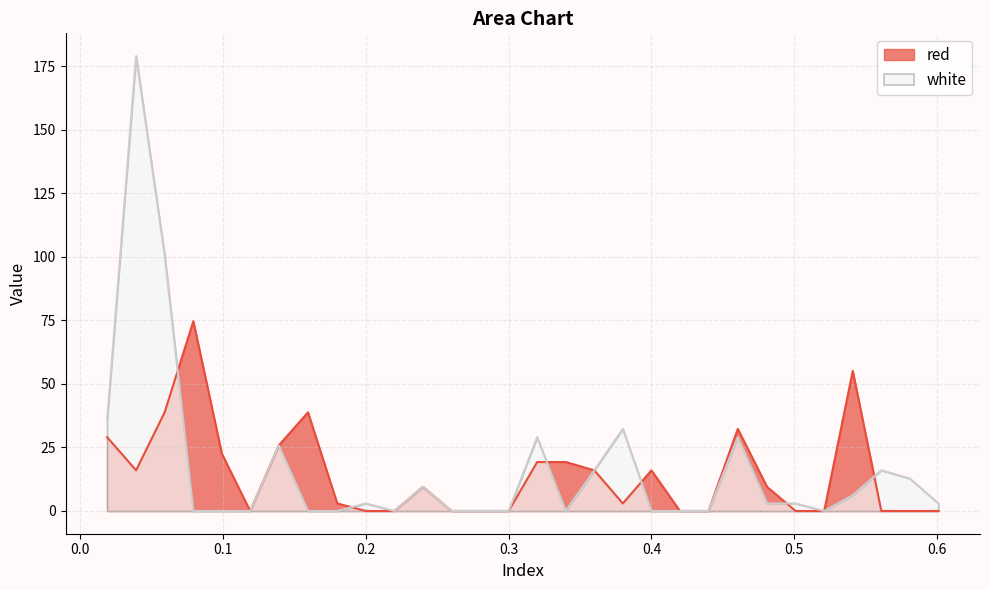

List the series in order of their peak value, highest first.

white, red